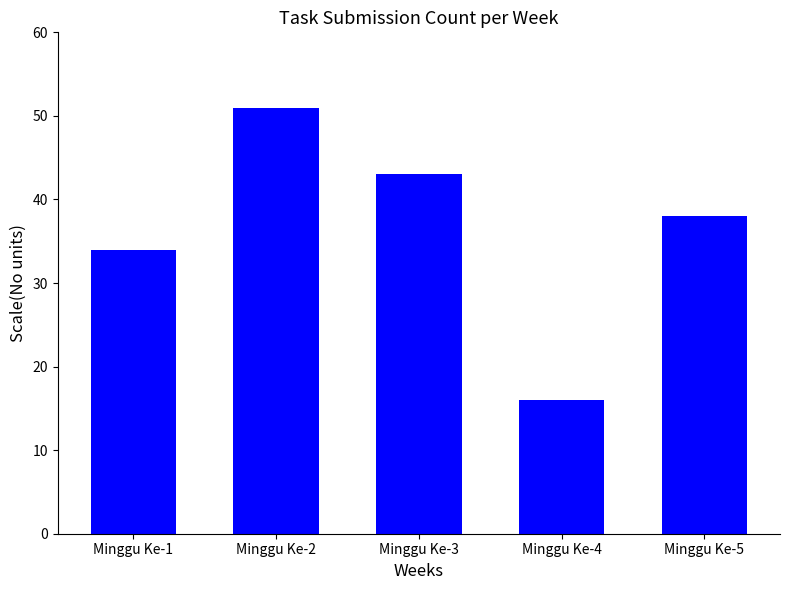

How many values are below 38?

2